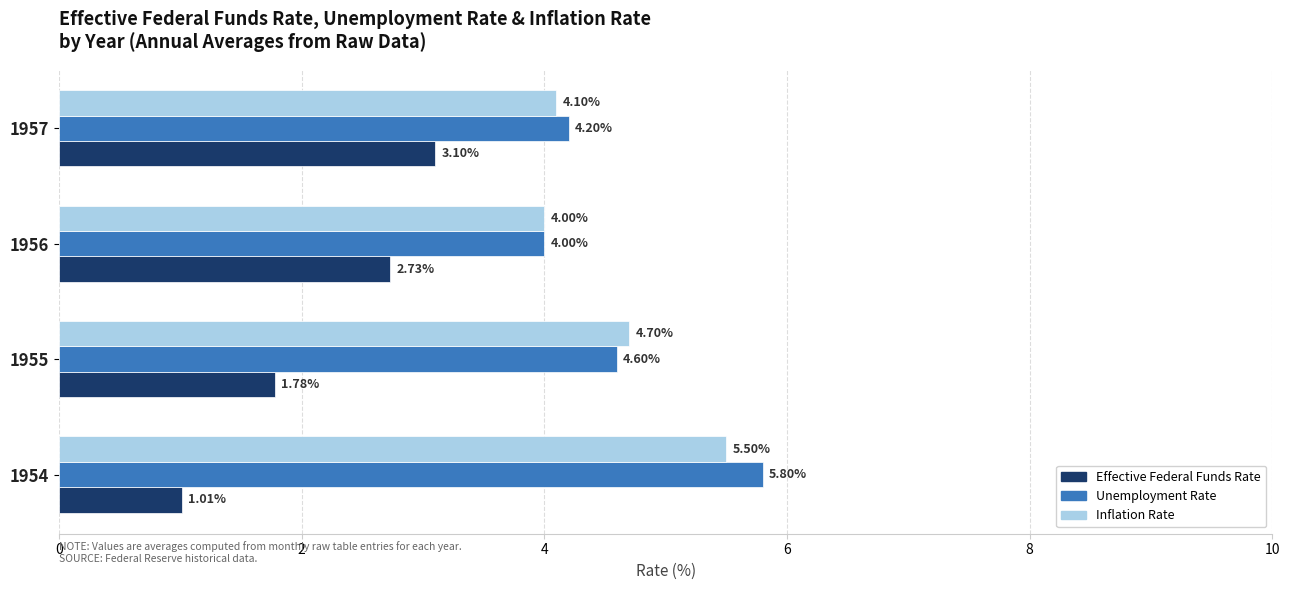

How many values in the Unemployment Rate series exceed 4?

3